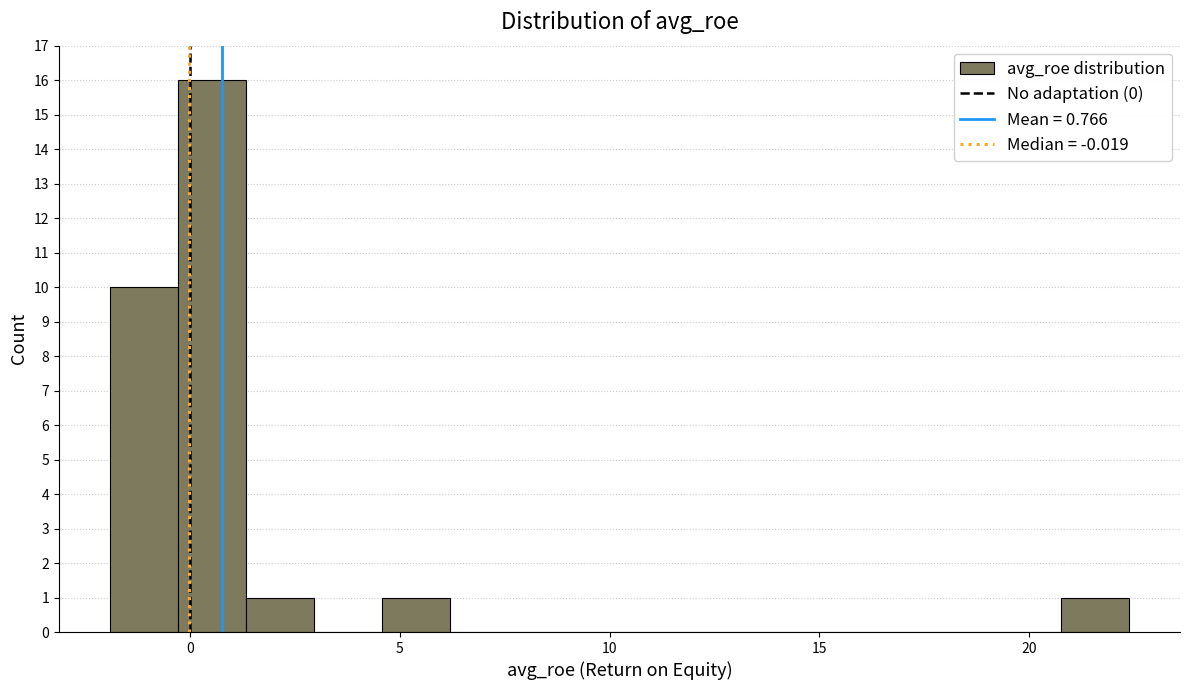

Read against the x-axis, roughly where is the centre of the tallest bar?

0.5